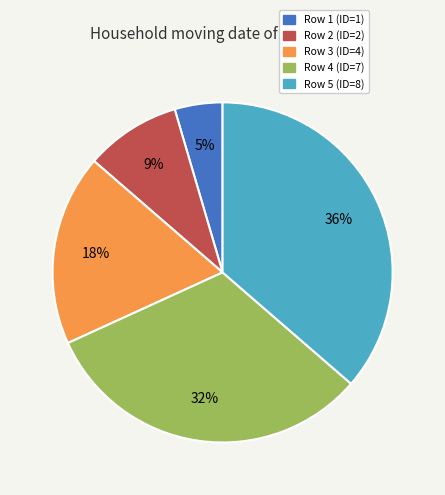

To the nearest percent, what is the average slice percentage?

20%